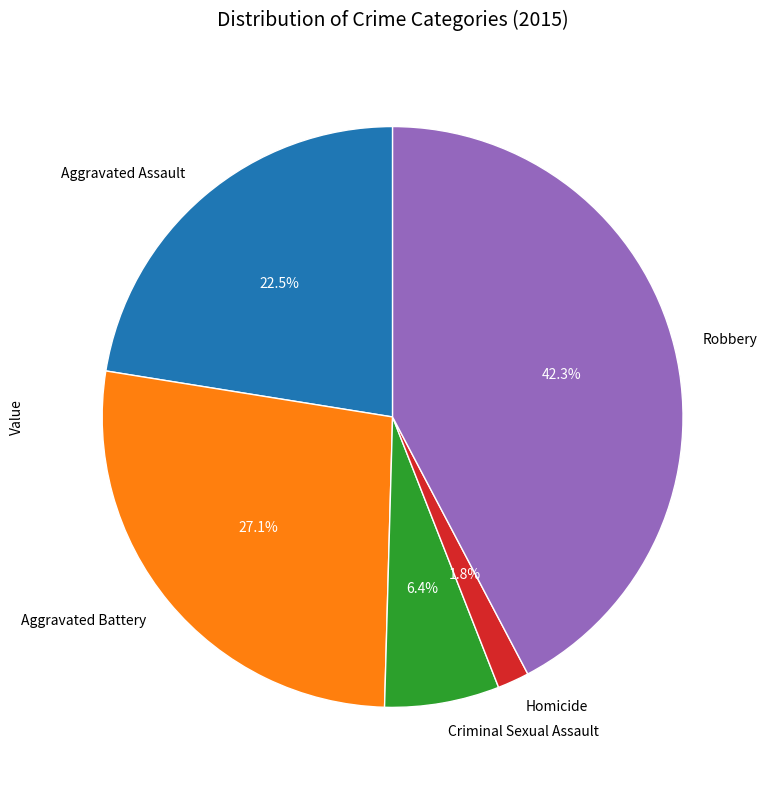

What is the largest slice in the pie chart?

Robbery